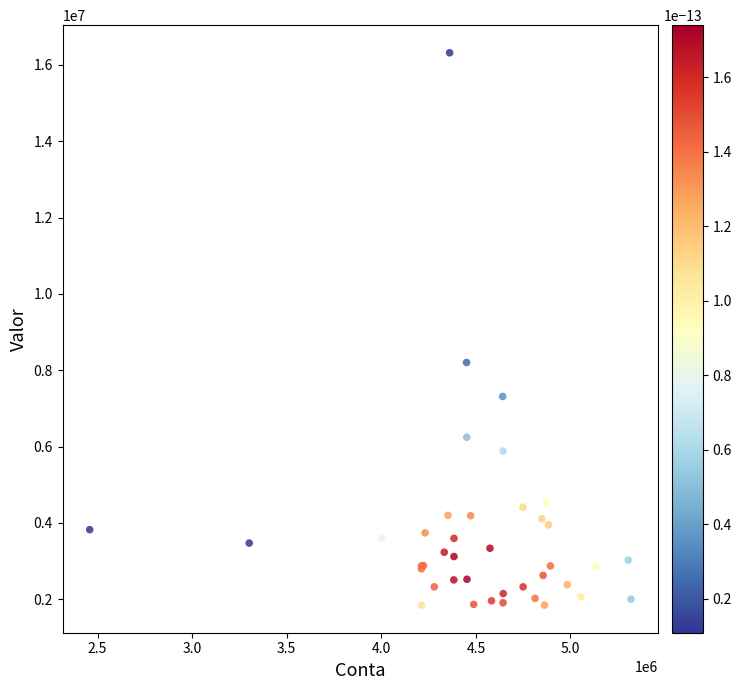

What Y value in the scatter plot is closest to 9080325?

8200904.6